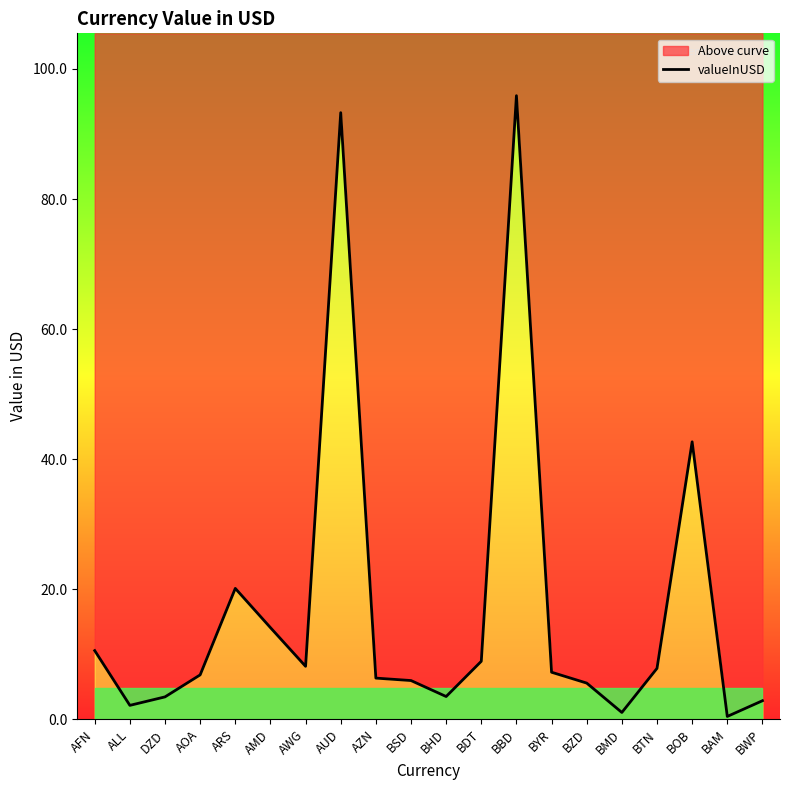

Reading right to left, transcribe all the data shown in this chart.

BWP=2.8	BAM=0.4	BOB=42.7	BTN=7.8	BMD=1.0	BZD=5.6	BYR=7.2	BBD=95.9	BDT=8.9	BHD=3.5	BSD=6.0	AZN=6.3	AUD=93.3	AWG=8.1	AMD=14.1	ARS=20.1	AOA=6.8	DZD=3.4	ALL=2.1	AFN=10.6